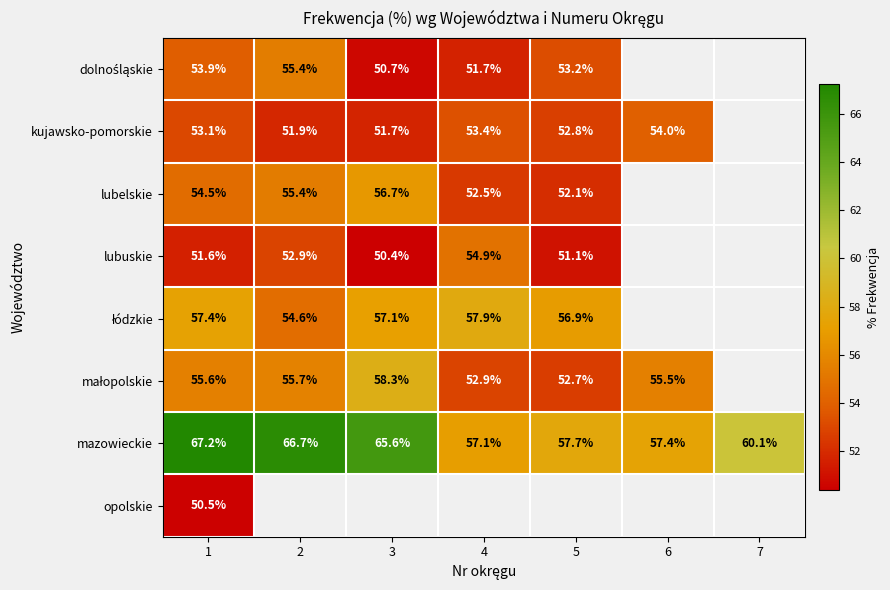

Which series has the largest range (max minus min)?

mazowieckie